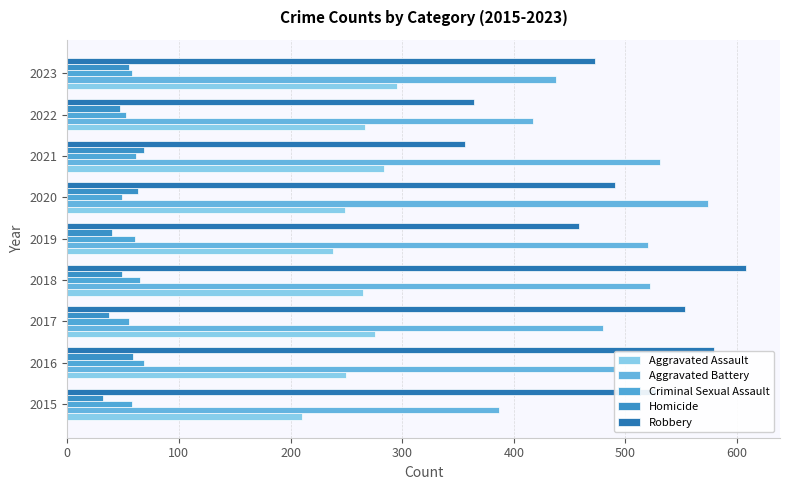

How many data points does each series have?

9